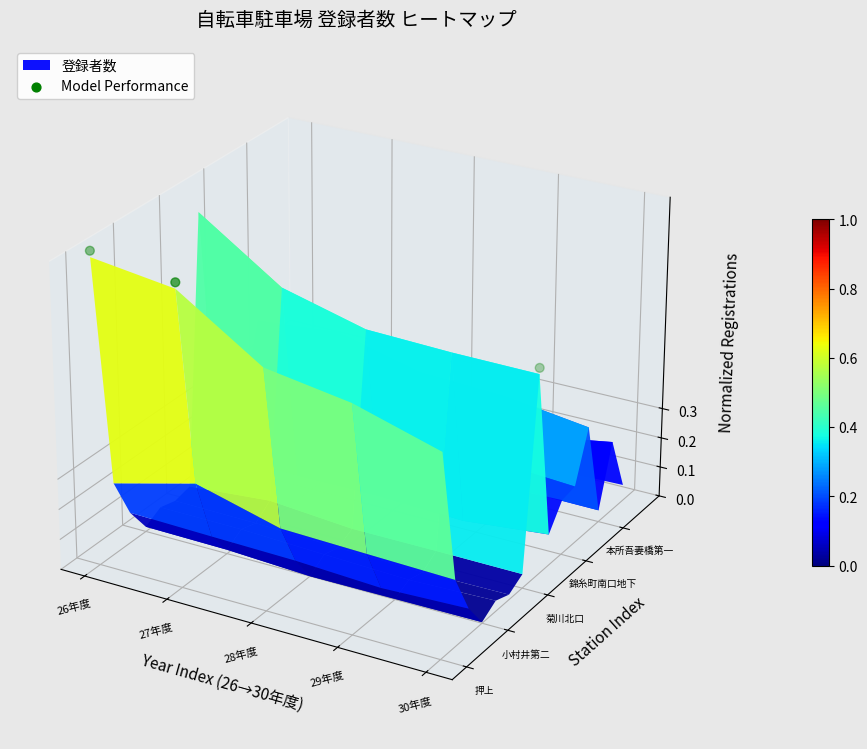

List the labels in order of value, largest first.

26年度, 27年度, 28年度, 30年度, 29年度